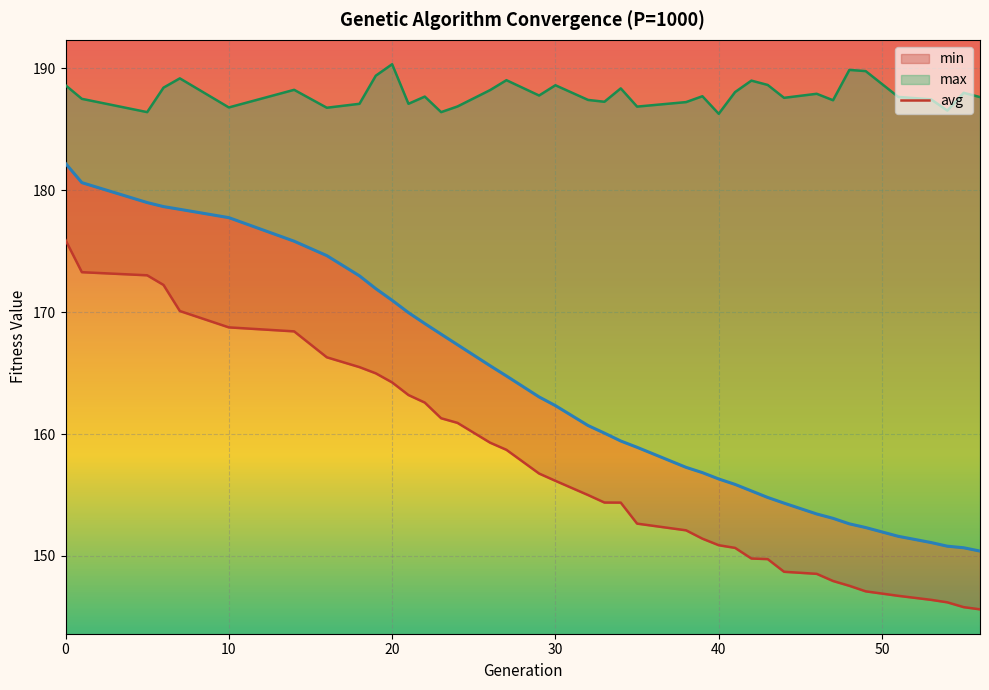

At which category does the chart reach its minimum across all series?

56